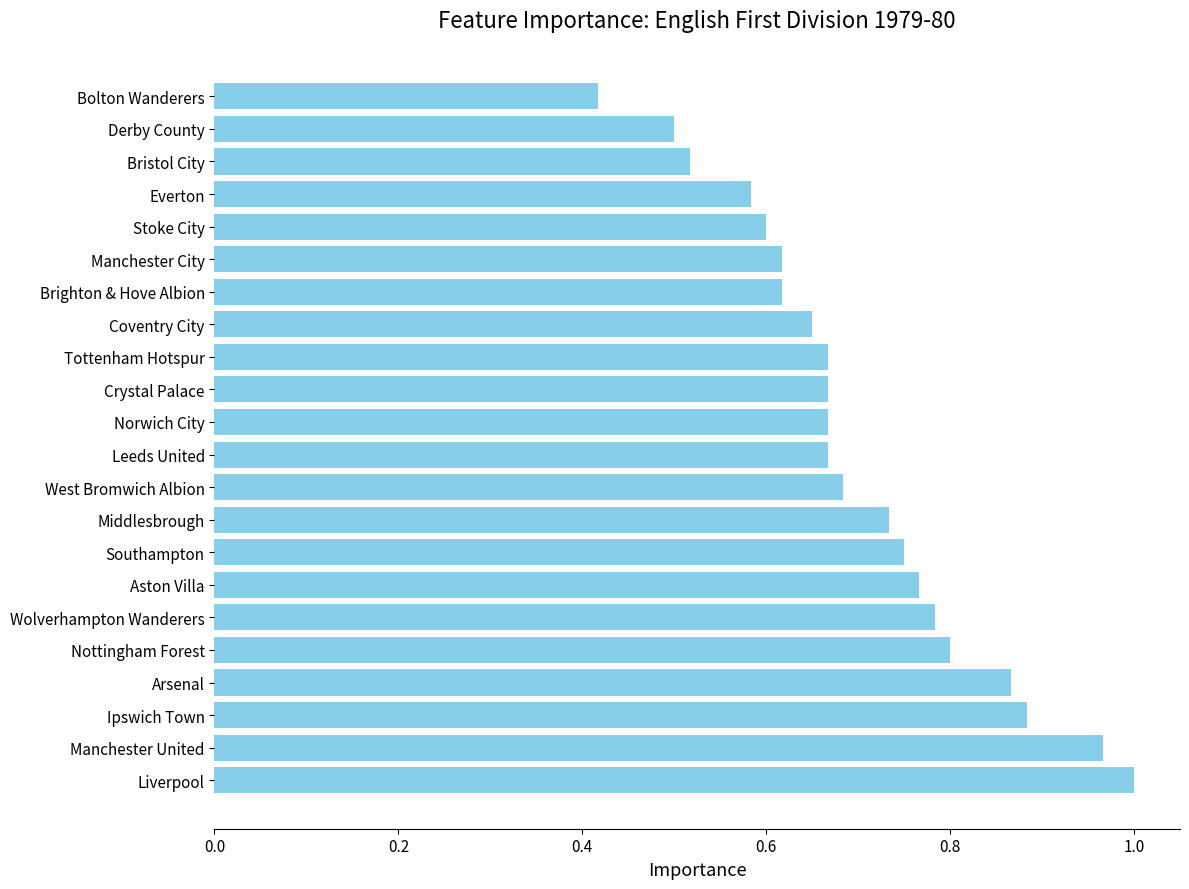

Which label corresponds to the smallest value in the chart?

Bolton Wanderers